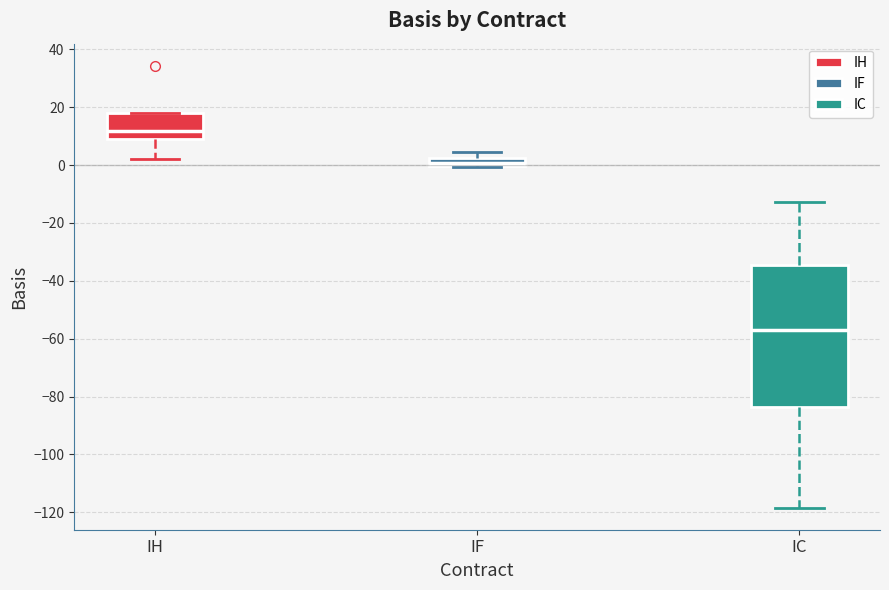

Which box has the highest median line?

IH